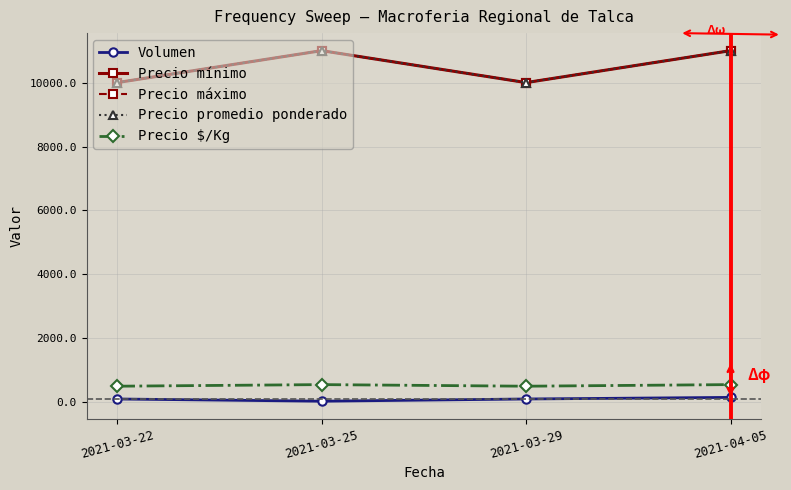

What is the maximum value shown in the chart?

11000